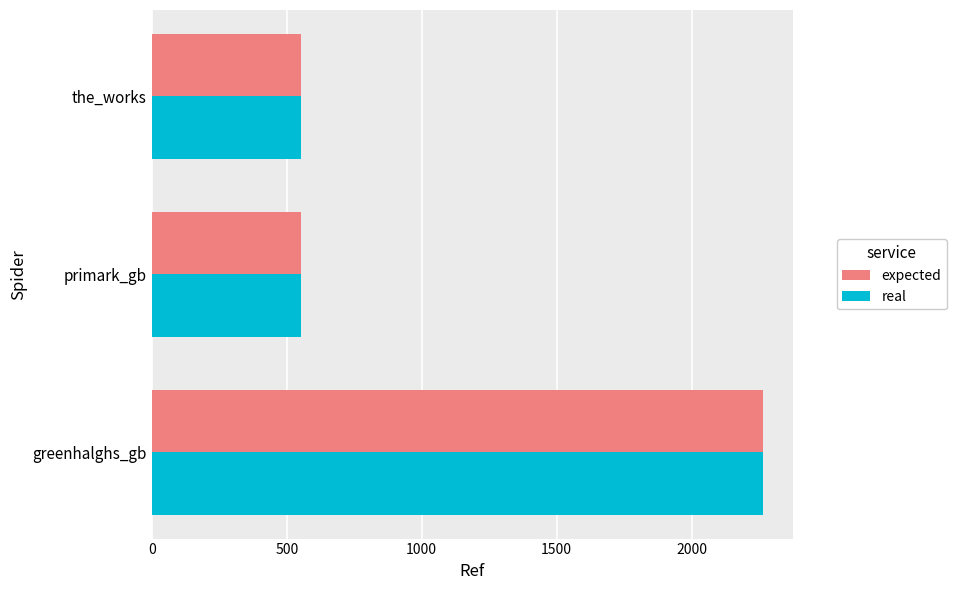

The value of real at the_works is 552. True or false?

True